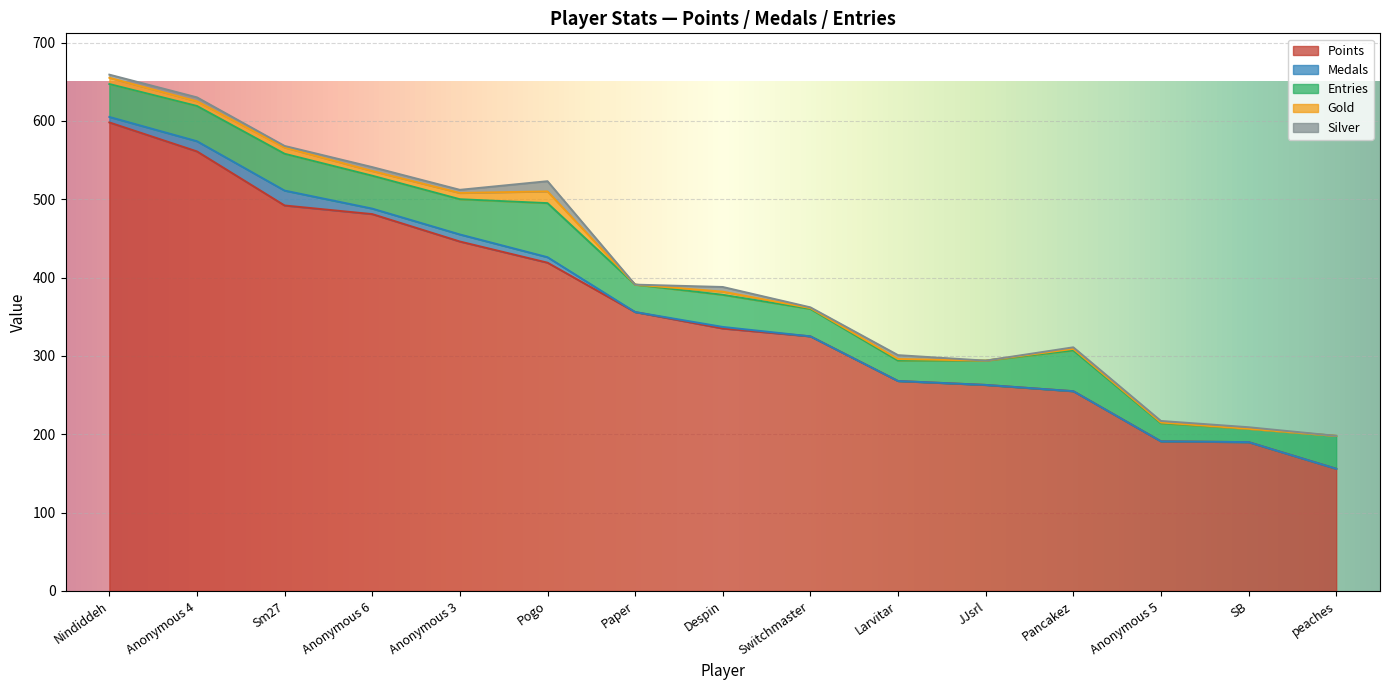

What is the difference between the maximum and minimum values in the Medals series?

19